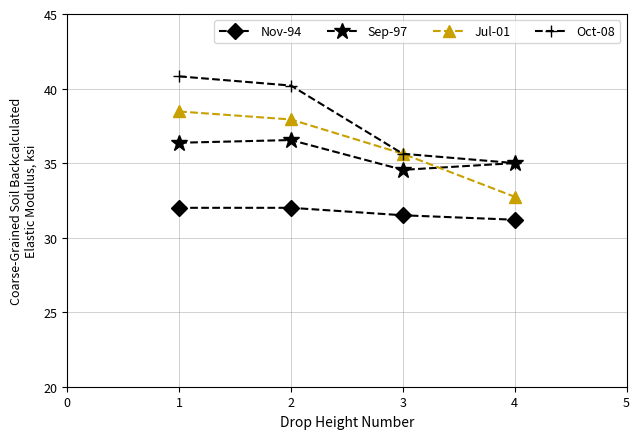

Reading right to left, extract all data points from this chart.

Nov-94: 31.2	31.5	32.0	32.0
Sep-97: 35.0	34.5	36.5	36.4
Jul-01: 32.7	35.6	37.9	38.5
Oct-08: 35.0	35.6	40.2	40.8